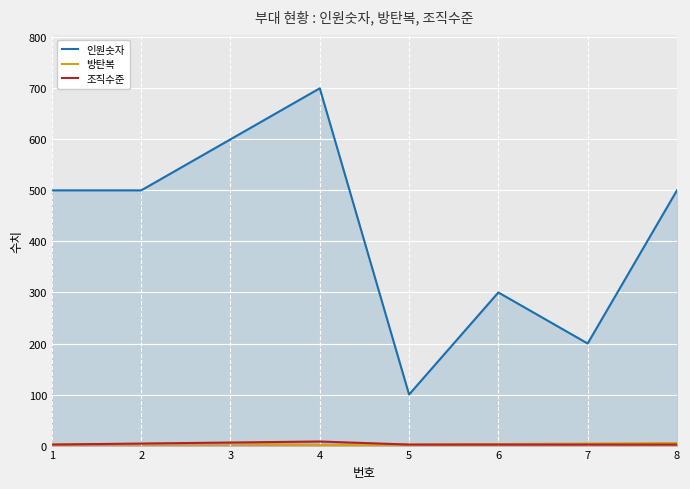

True or false: 조직수준 and 인원숫자 cross at least once.

False